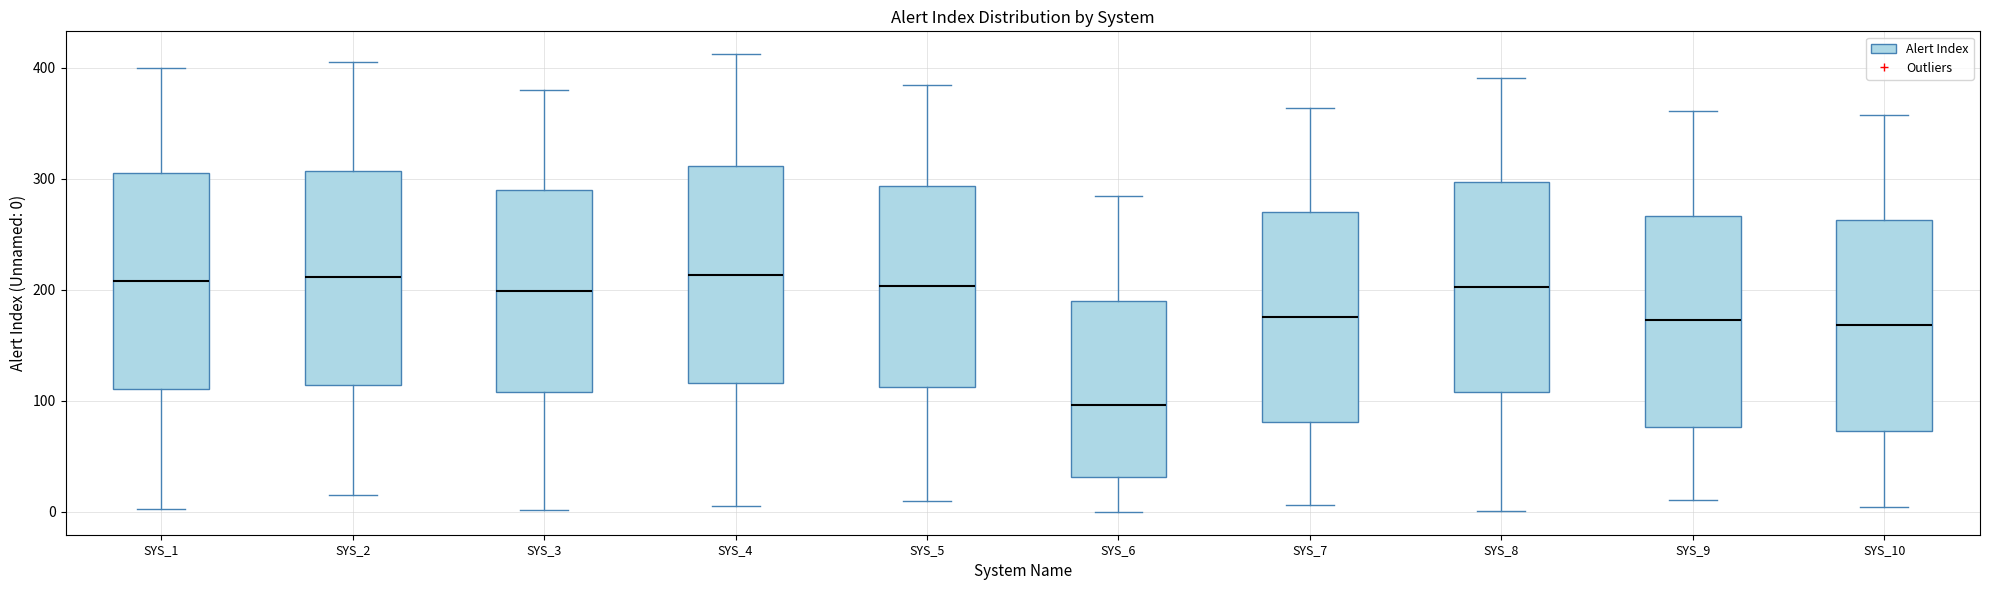

Reading left to right, transcribe this box plot: for each box, give where its median line is, the range the box spans, and where its two whiskers end, as read against the y-axis. The values are not printed on the chart, so give them approximately, as read against the axis.

SYS_1: median 210, box 110 to 300, whiskers 0 to 400
SYS_2: median 210, box 110 to 310, whiskers 20 to 410
SYS_3: median 200, box 110 to 290, whiskers 0 to 380
SYS_4: median 210, box 120 to 310, whiskers 10 to 410
SYS_5: median 200, box 110 to 290, whiskers 10 to 380
SYS_6: median 100, box 30 to 190, whiskers 0 to 280
SYS_7: median 180, box 80 to 270, whiskers 10 to 360
SYS_8: median 200, box 110 to 300, whiskers 0 to 390
SYS_9: median 170, box 80 to 270, whiskers 10 to 360
SYS_10: median 170, box 70 to 260, whiskers 0 to 360